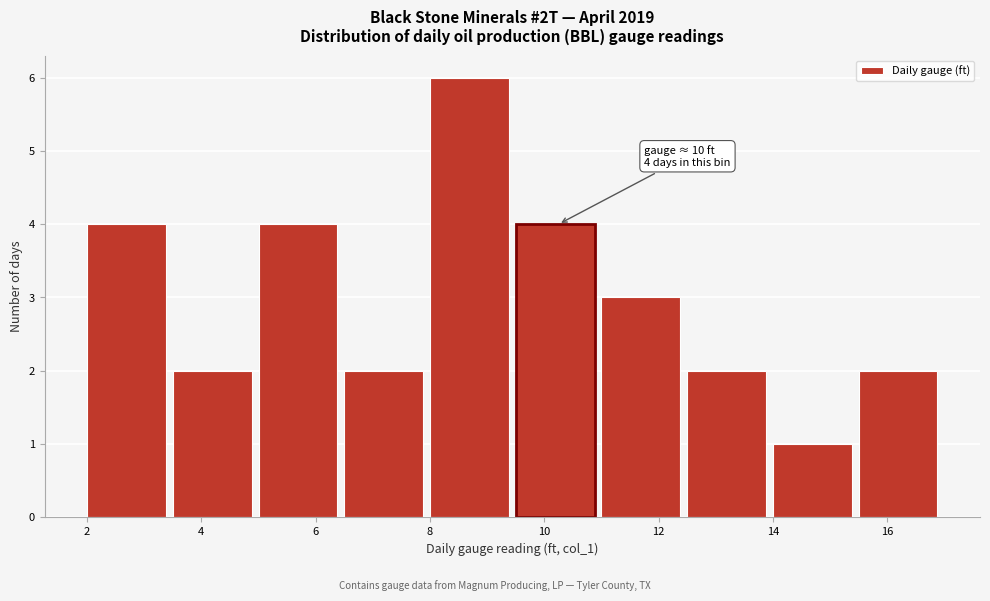

Which range on the x-axis has the tallest bar?

8.0 to 9.5